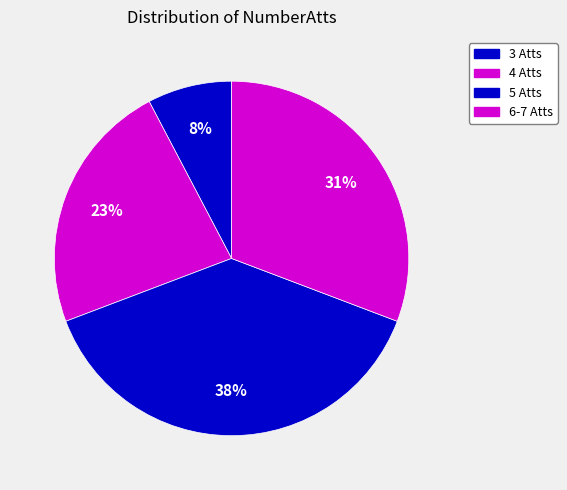

How many segments does this pie chart have?

4